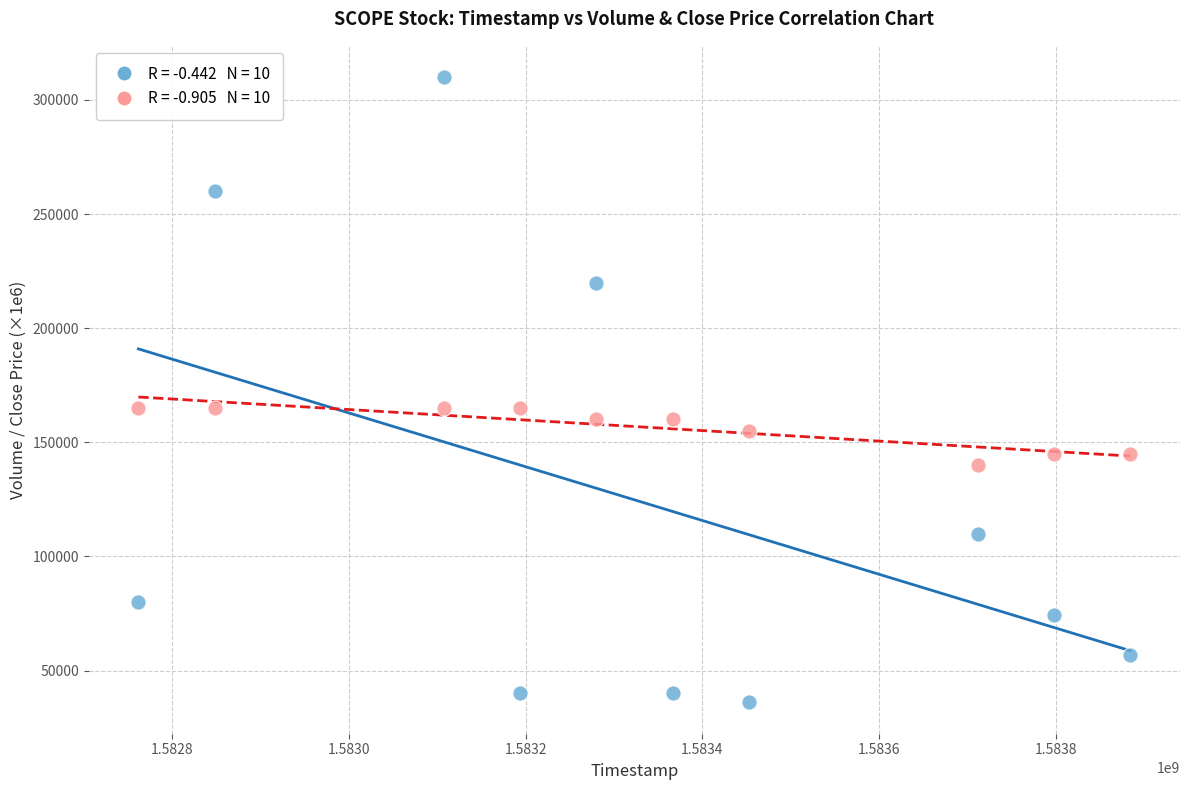

Across all data points, what is the range of Y values (max minus min)?

274000